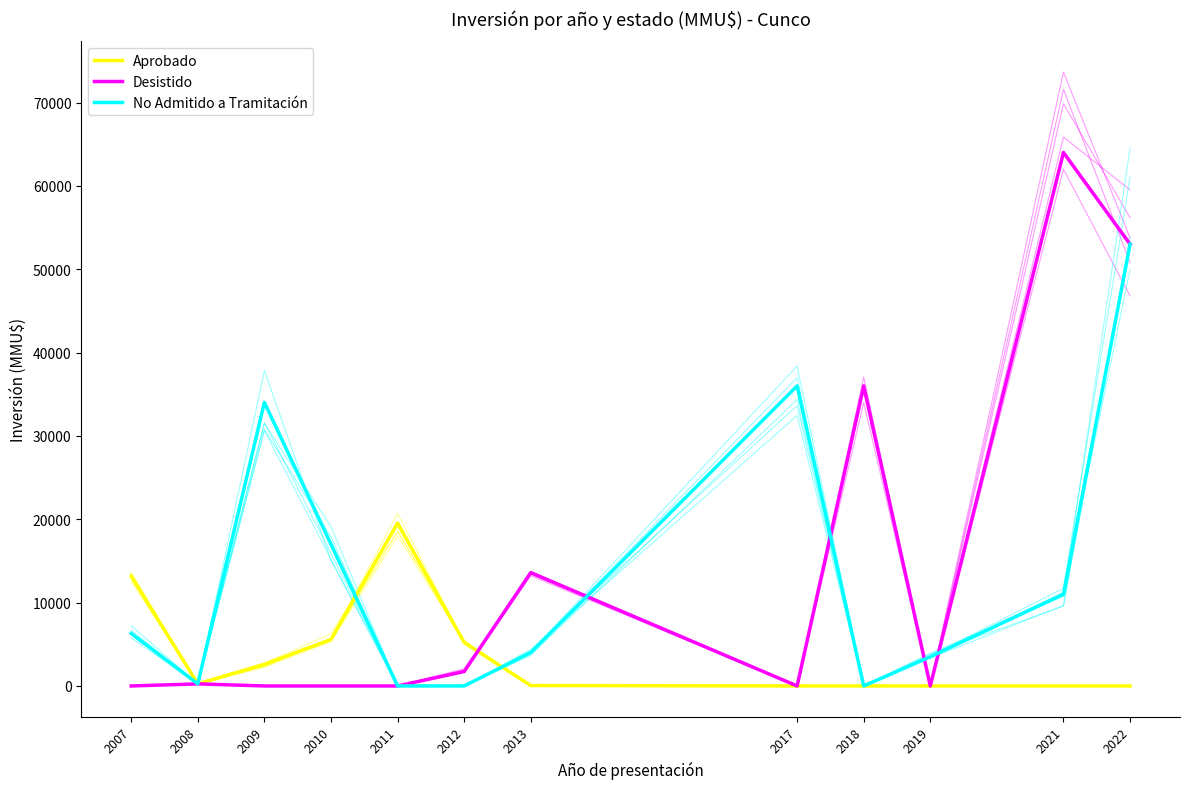

Is this an area chart (filled region under the line)?

No